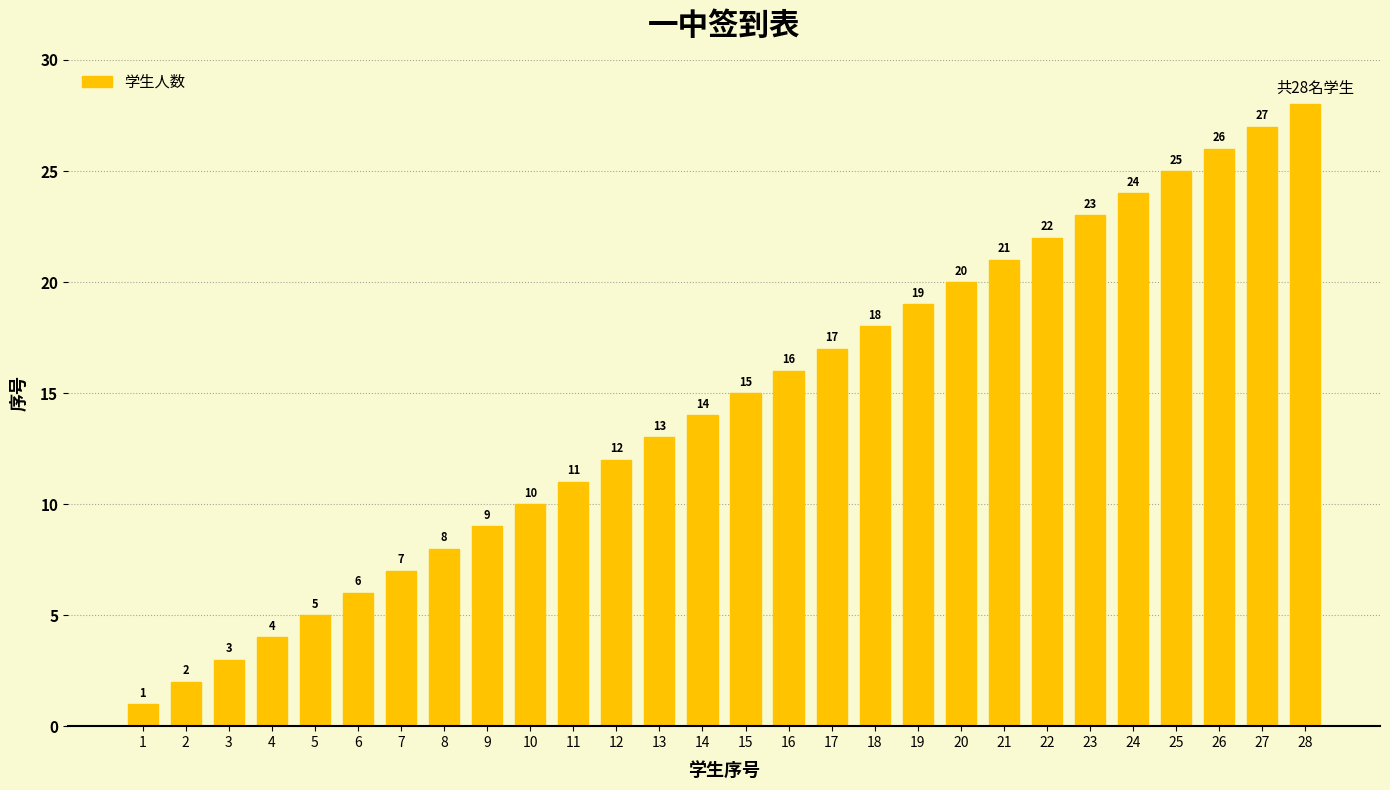

What is the value of the 28th bar from the left?

28